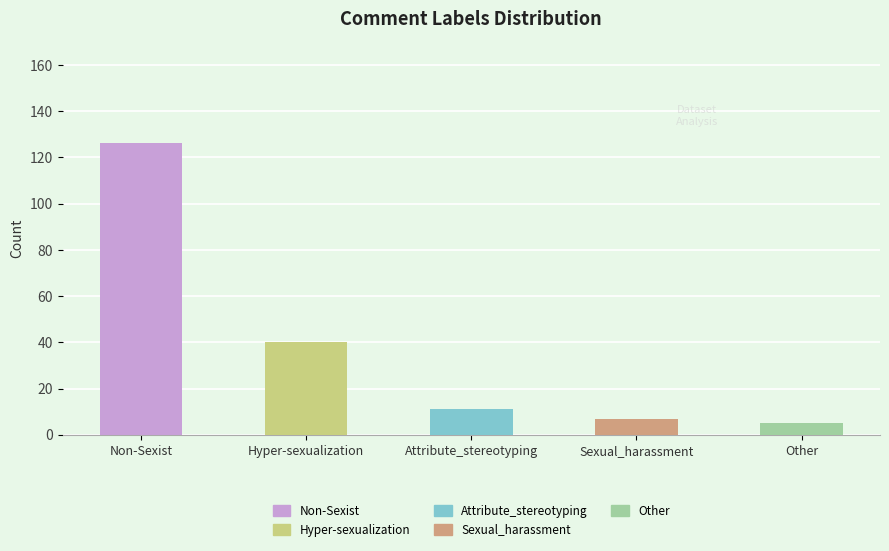

Reading left to right, list all the values displayed in this chart.

126	40	11	7	5